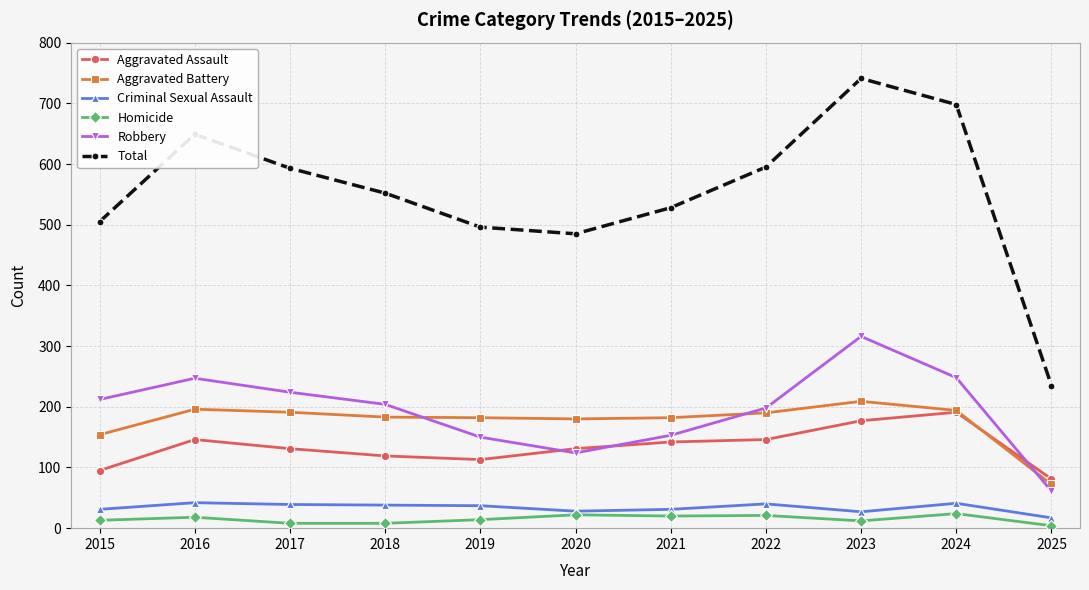

Where does the Aggravated Battery series first go above 183?

2016